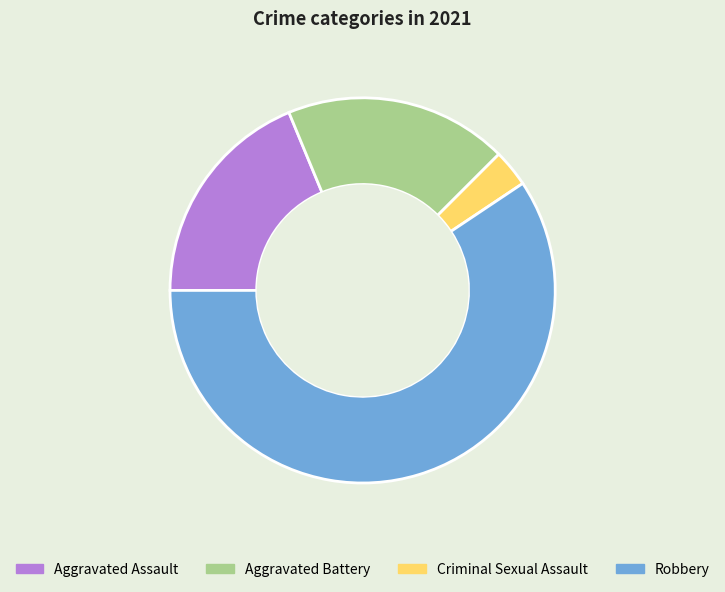

Which category has the smallest portion of the pie?

Criminal Sexual Assault